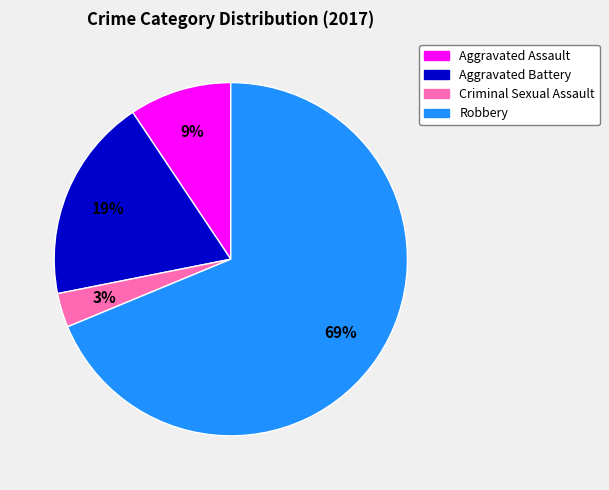

What is the smallest slice in the pie chart?

Criminal Sexual Assault